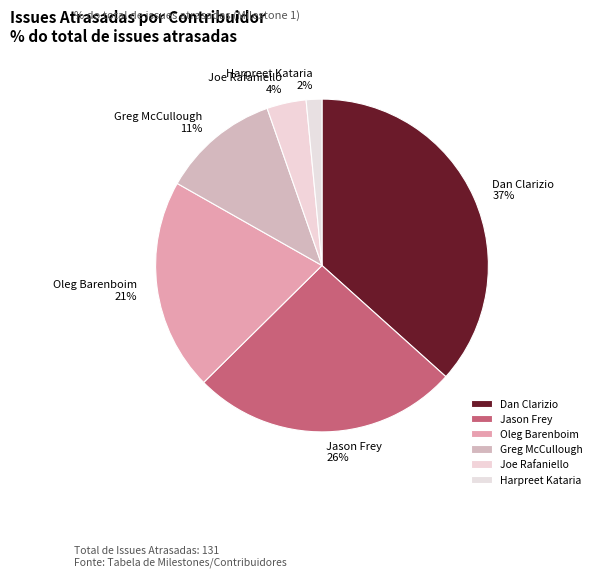

Count the number of slices in the pie.

6